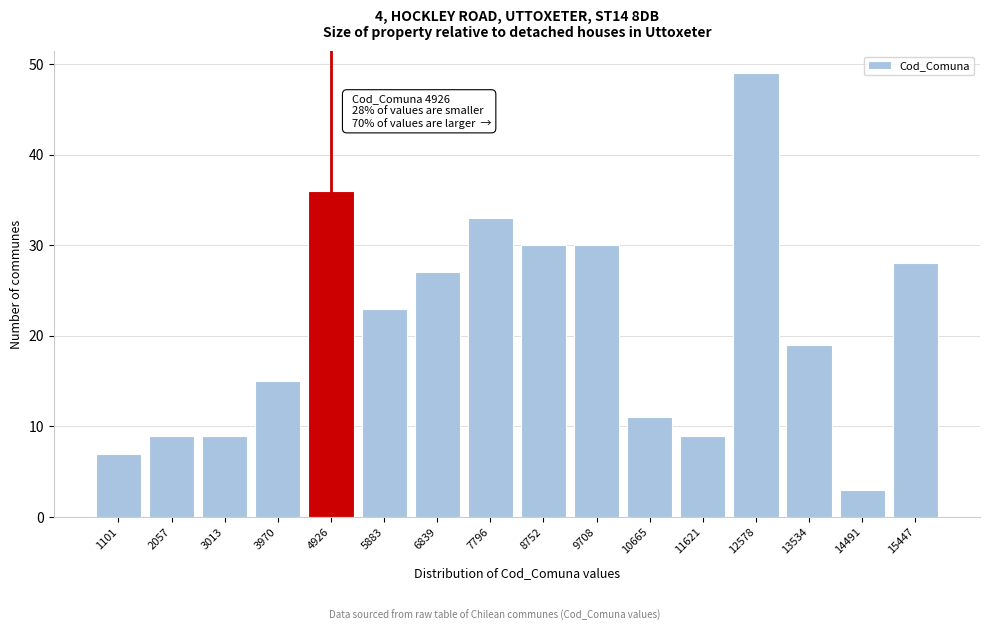

Reading right to left, extract all data points from this chart.

28	3	19	49	9	11	30	30	33	27	23	36	15	9	9	7